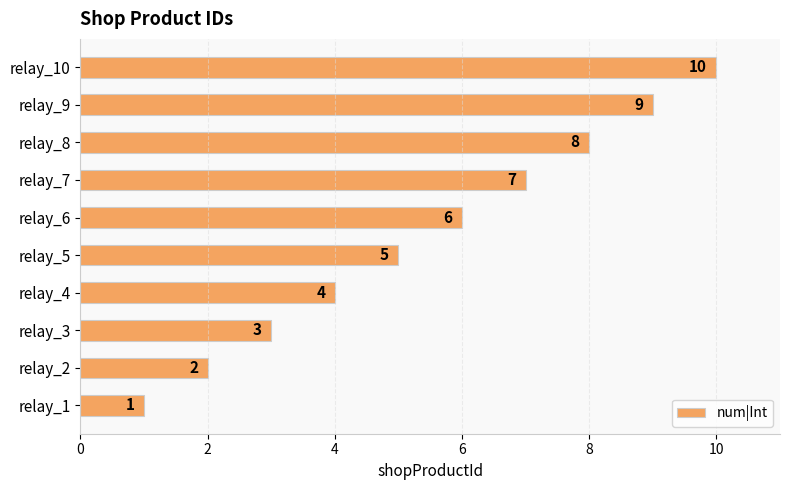

How many values are between 3 and 8?

6